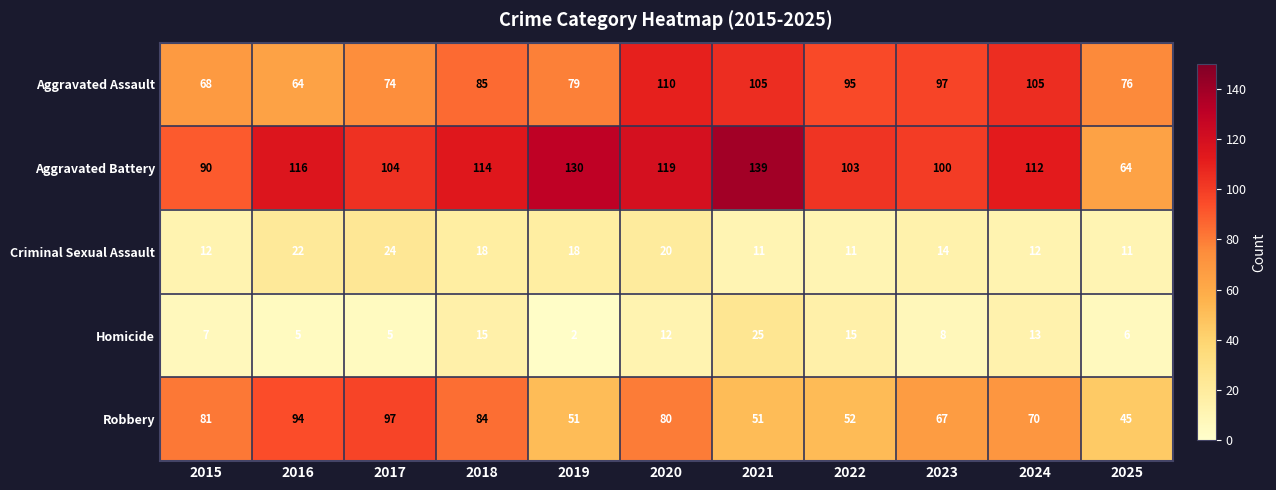

What is the difference between the Aggravated Assault values at 2017 and 2020?

36